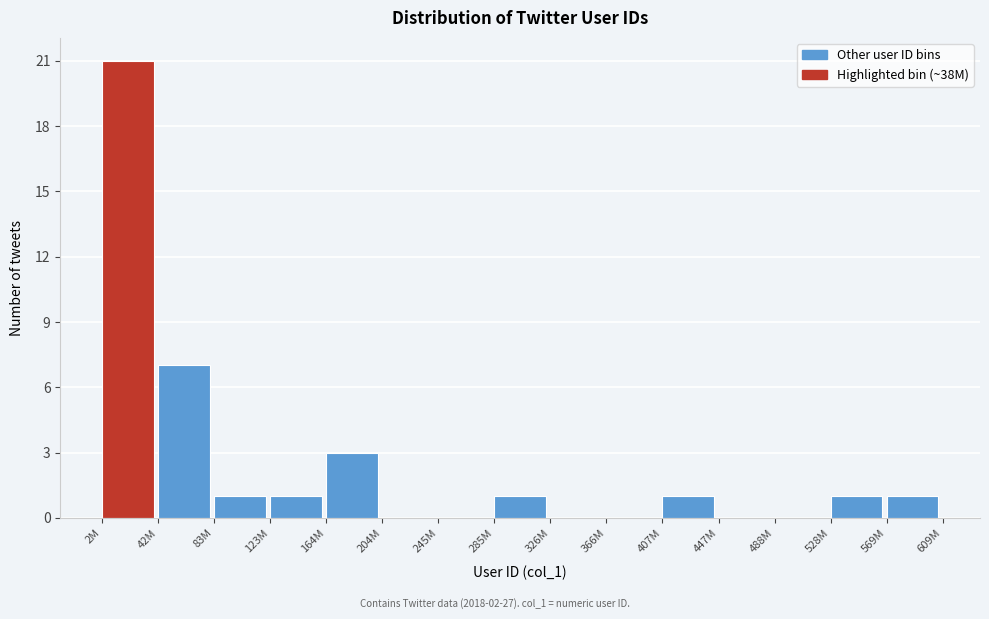

Reading right to left, what are all the values shown in this chart?

569M=1	528M=1	488M=0	447M=0	407M=1	366M=0	326M=0	285M=1	245M=0	204M=0	164M=3	123M=1	83M=1	42M=7	2M=21